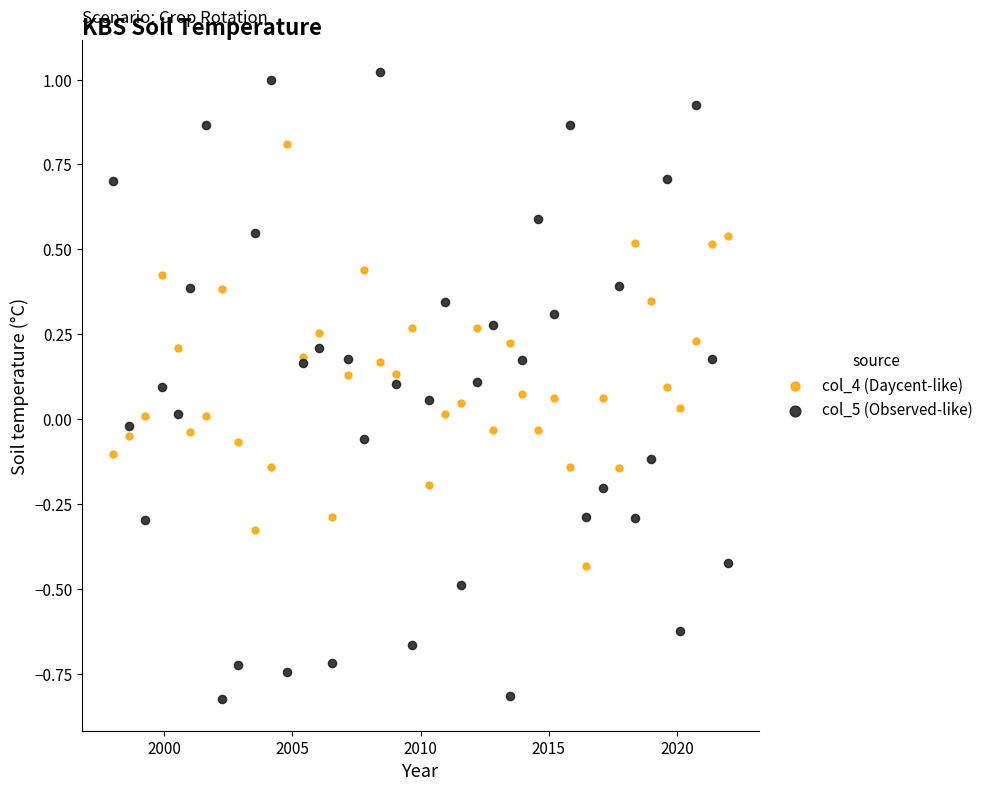

Which series has the widest spread of Y values?

col_5 (Observed-like)